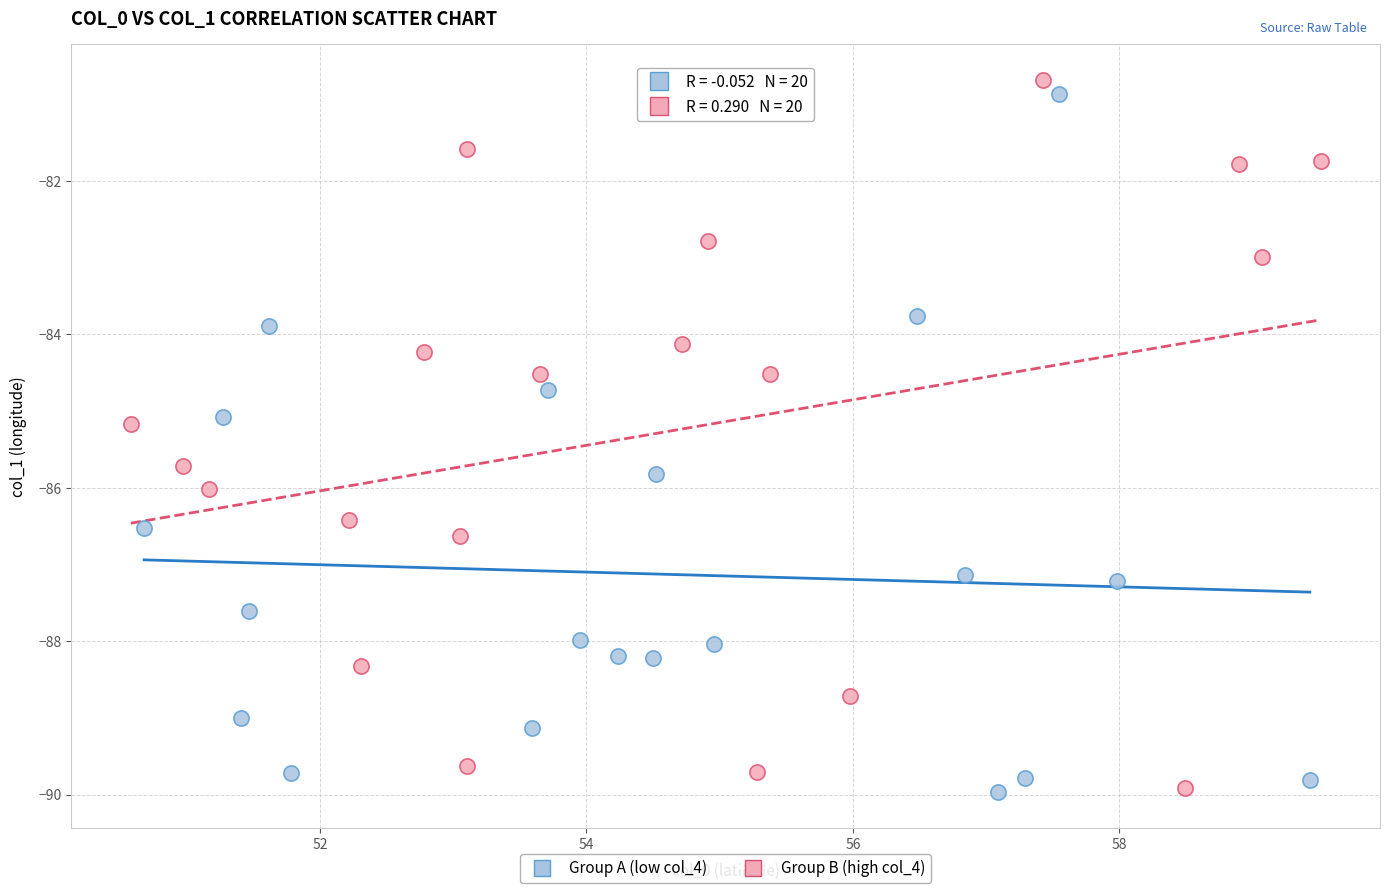

What are all the series names shown in the legend?

Group A (low col_4), Group B (high col_4)